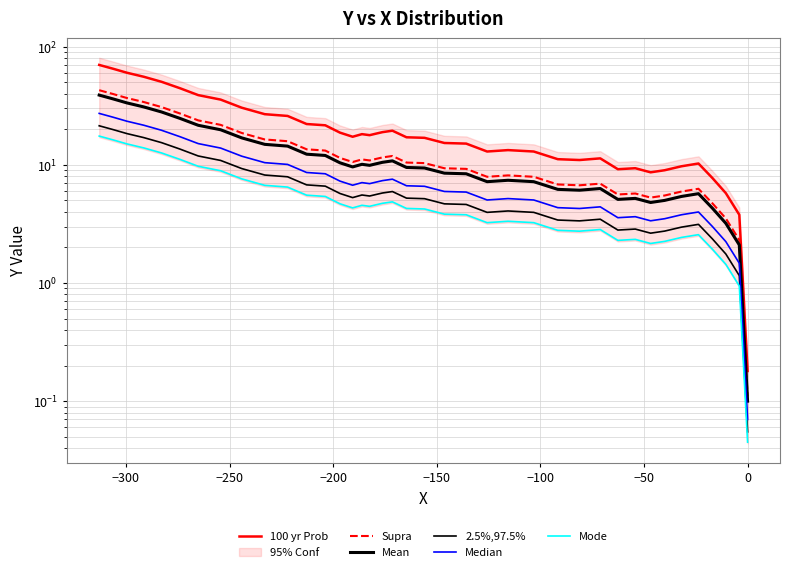

What is the greatest value displayed?

70.0